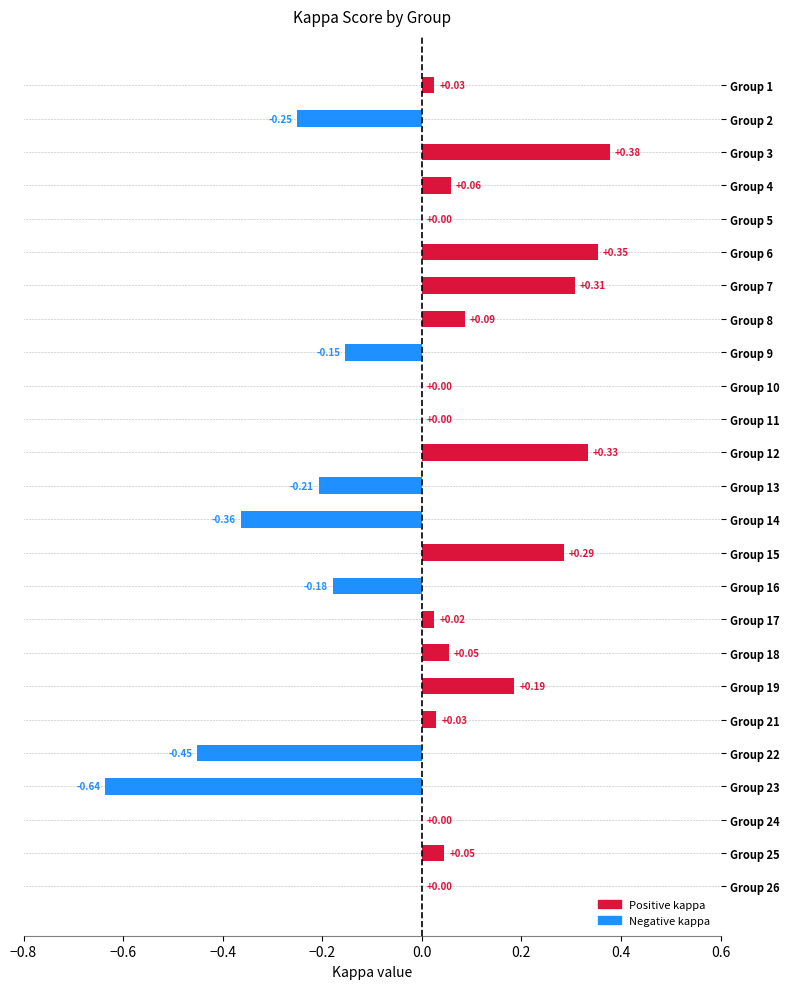

How many distinct data groups are displayed?

1